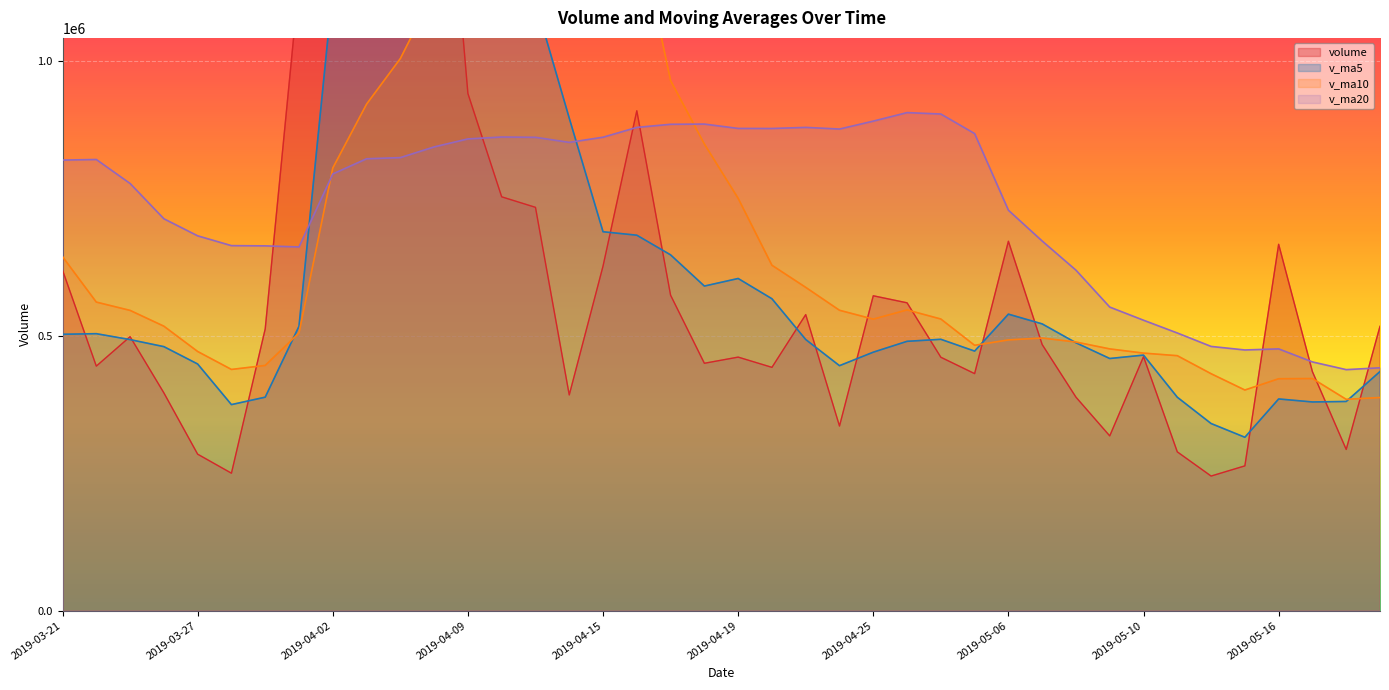

True or false: volume has a value of 458685.1 at 2019-05-06.

False